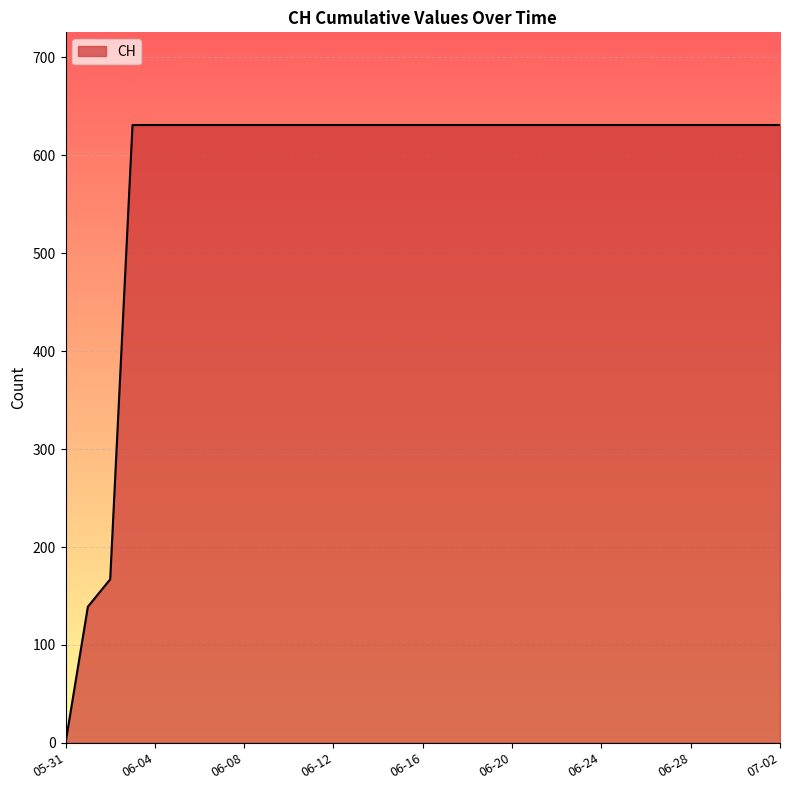

What is the maximum value shown in the chart?

631